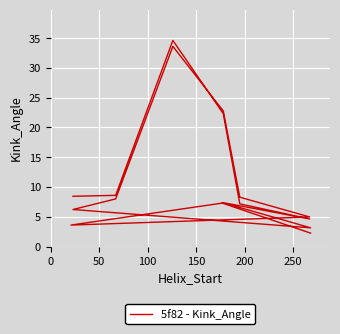

How many series are shown in this chart?

1